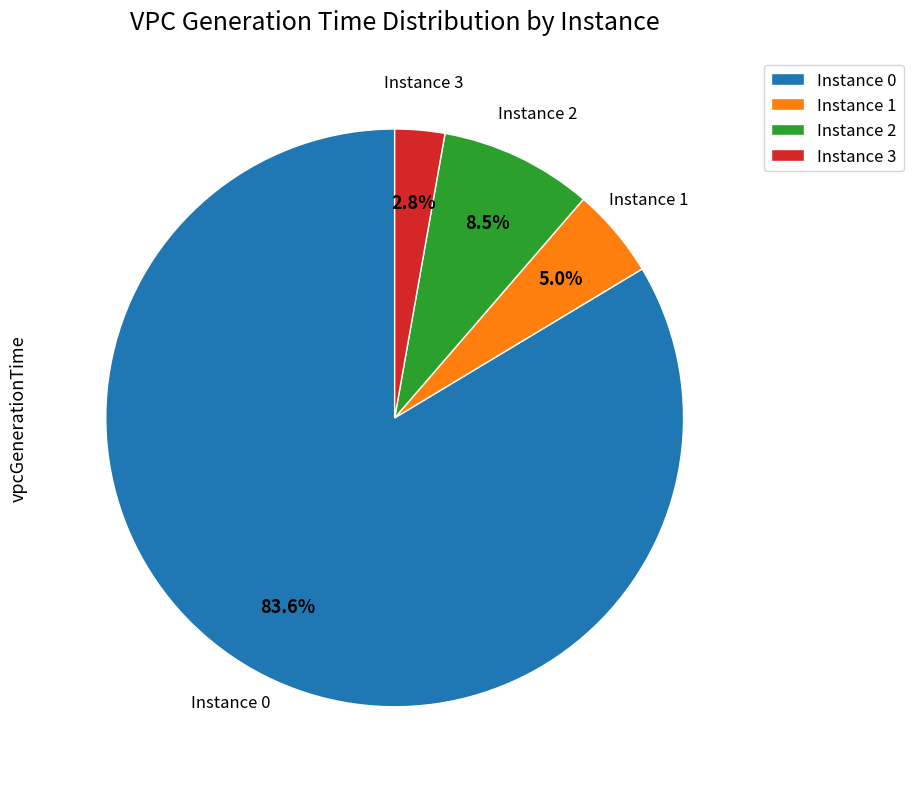

Count the number of slices in the pie.

4